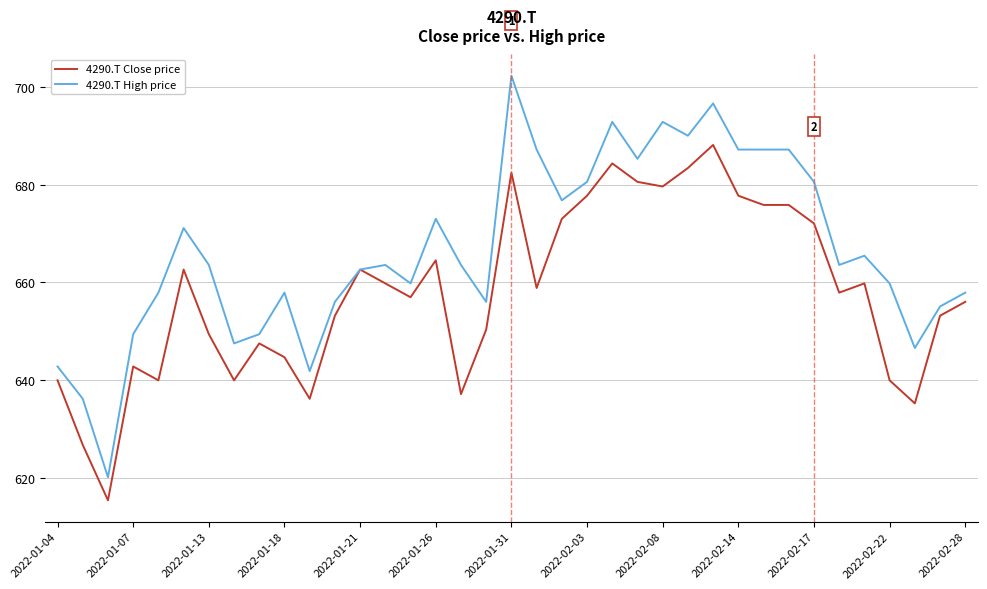

Reading left to right, what are all the values shown in this chart?

4290.T Close price: 640.0	626.8	615.5	642.8	640.0	662.6	649.4	640.0	647.6	644.7	636.2	653.2	662.6	659.8	657.0	664.5	637.2	650.4	682.4	658.9	673.0	677.7	684.3	680.6	679.6	683.4	688.1	677.7	675.8	675.8	672.1	657.9	659.8	640.0	635.3	653.2	656.0
4290.T High price: 642.8	636.2	620.2	649.4	657.9	671.1	663.6	647.6	649.4	657.9	641.9	656.0	662.6	663.6	659.8	673.0	663.6	656.0	702.2	687.1	676.8	680.6	692.8	685.3	692.8	690.0	696.6	687.1	687.1	687.1	680.6	663.6	665.5	659.8	646.6	655.1	657.9